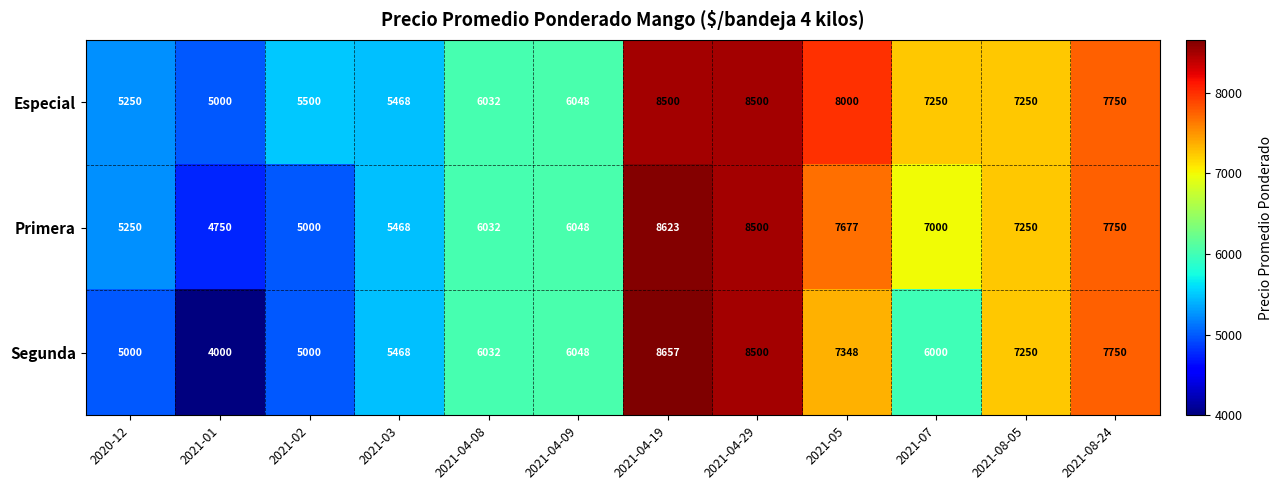

Which series has the widest spread of values?

Segunda